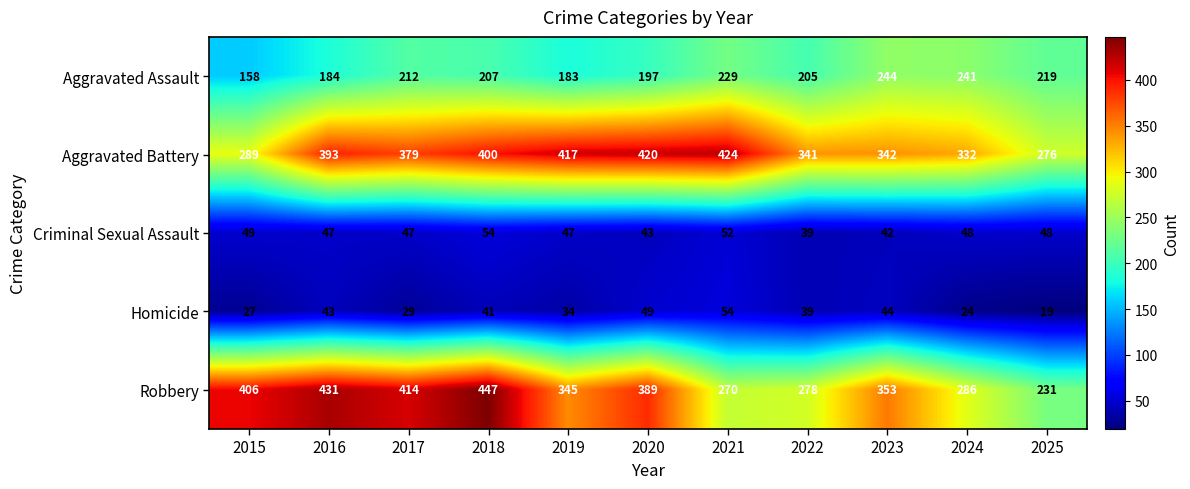

At how many categories does at least one series exceed 322?

10